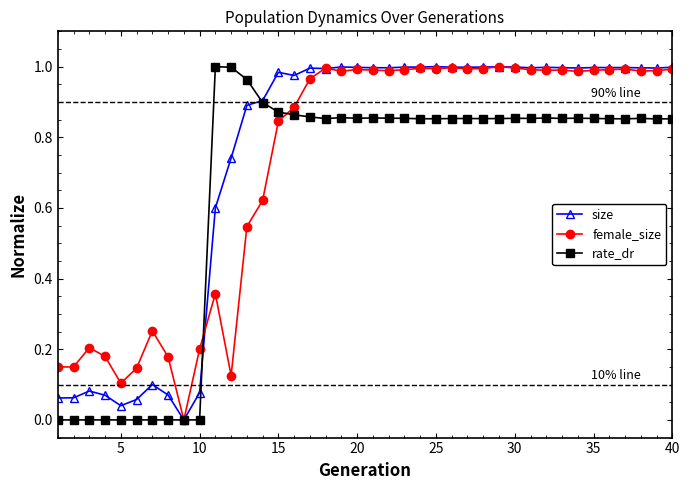

How many data points does each series have?

40